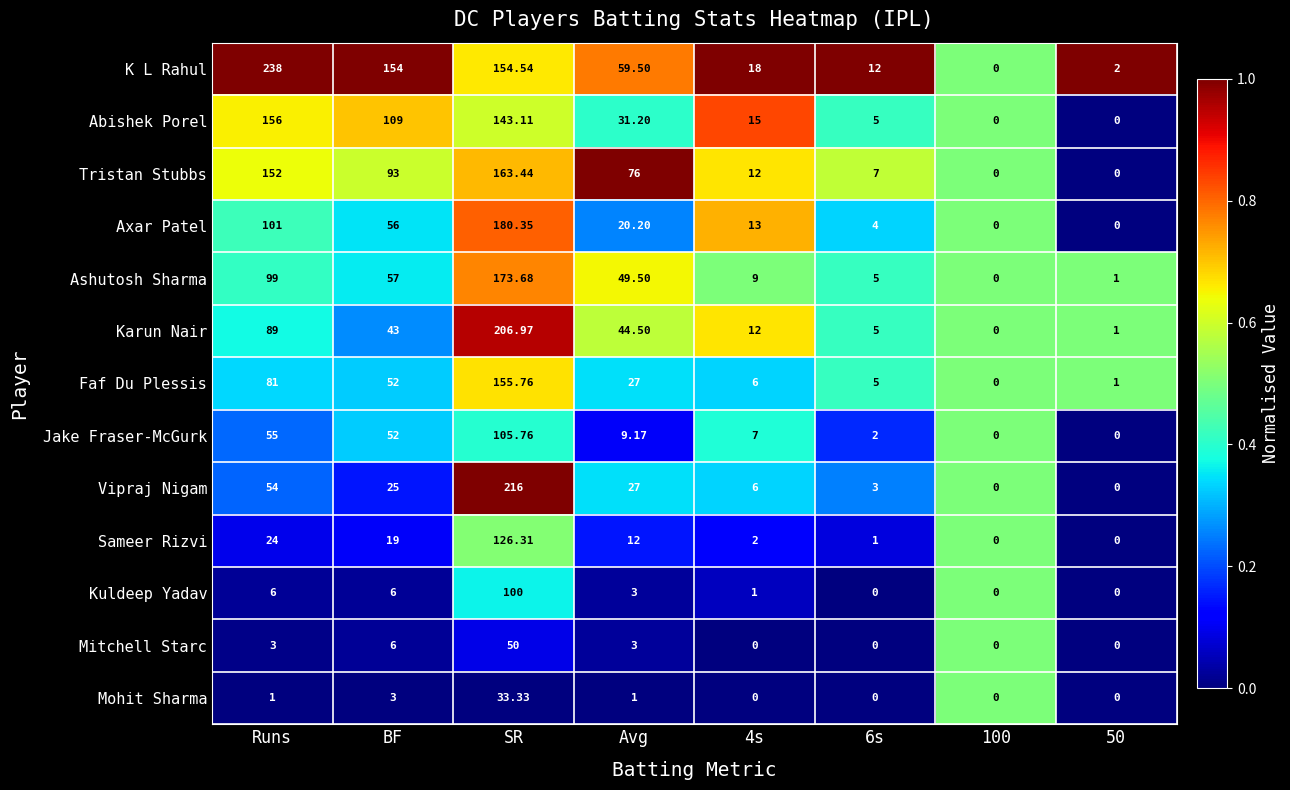

Rank the series by their maximum value, from highest to lowest.

K L Rahul, Vipraj Nigam, Karun Nair, Axar Patel, Ashutosh Sharma, Tristan Stubbs, Abishek Porel, Faf Du Plessis, Sameer Rizvi, Jake Fraser-McGurk, Kuldeep Yadav, Mitchell Starc, Mohit Sharma